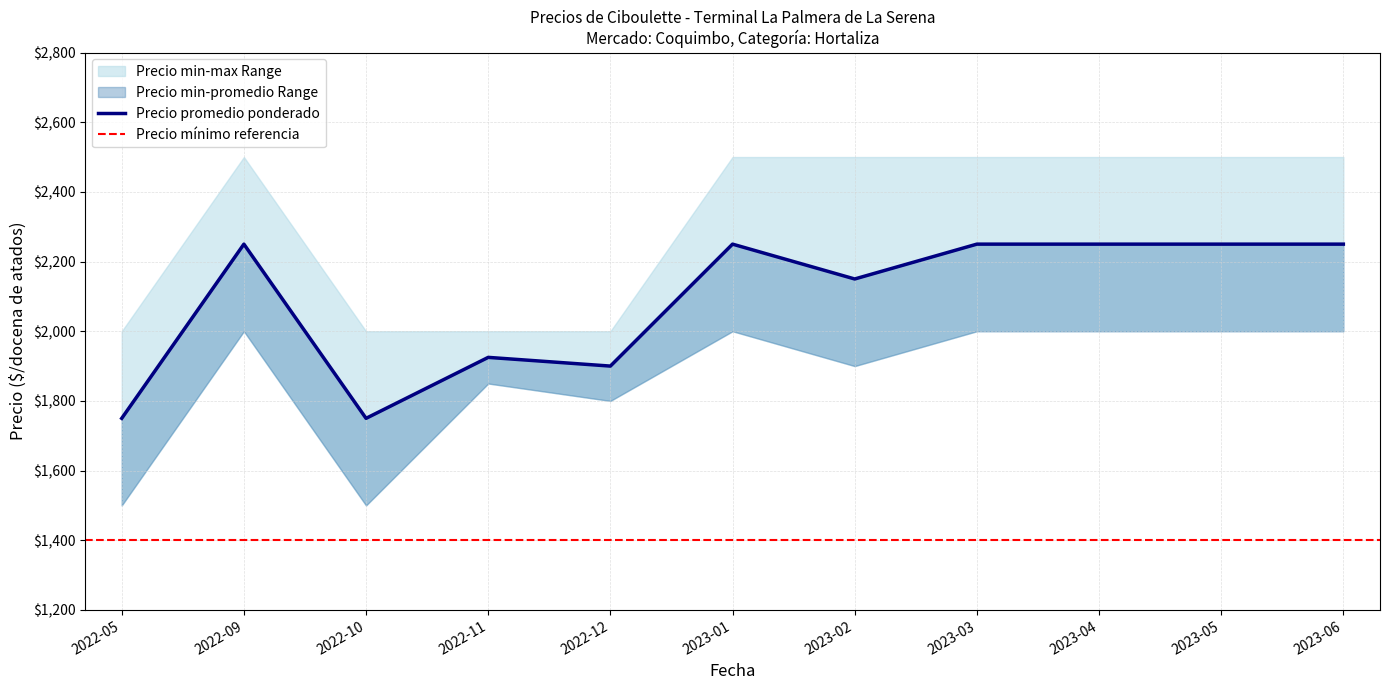

At which category does the chart reach its peak across all series?

2022-09